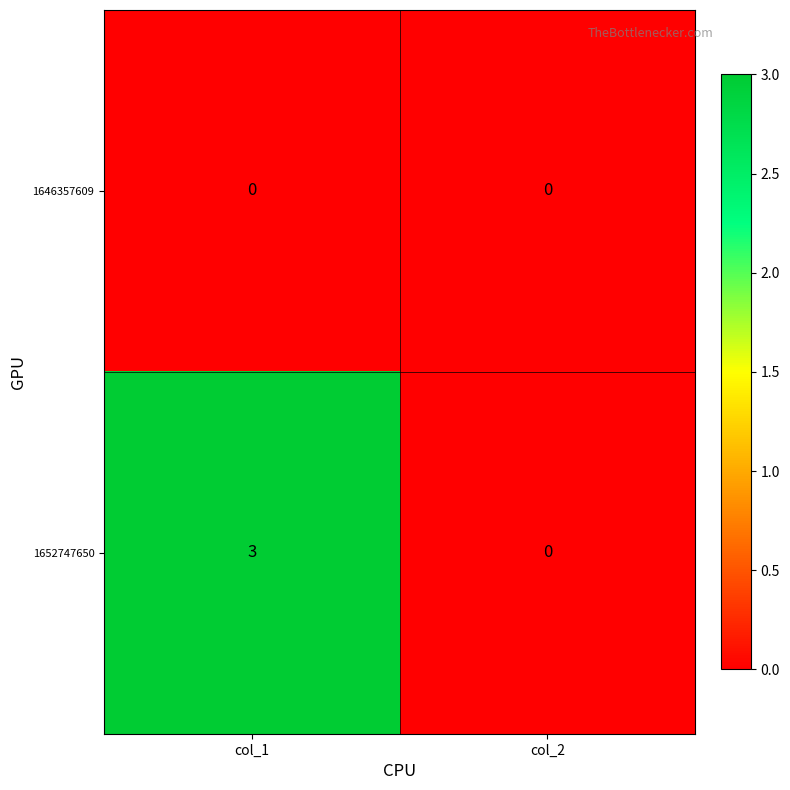

Reading right to left, extract all data points from this chart.

1646357609: 0	0
1652747650: 0	3